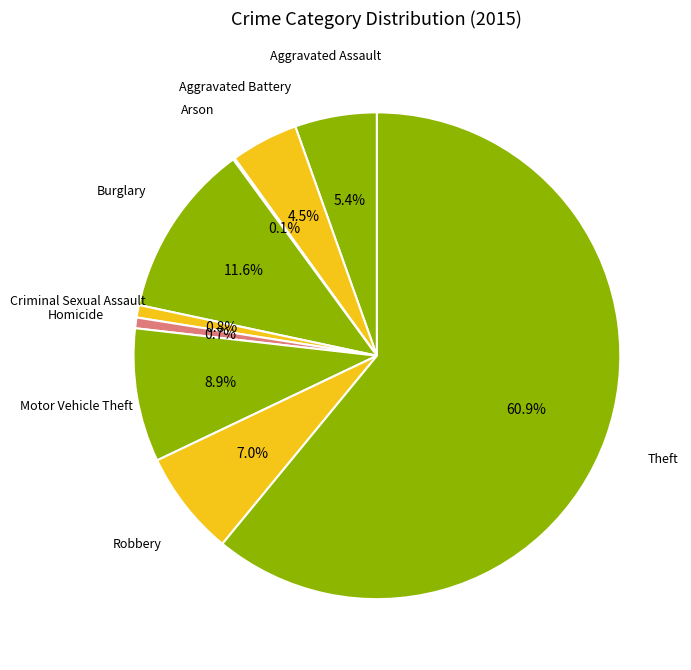

What is the smallest slice in the pie chart?

Arson